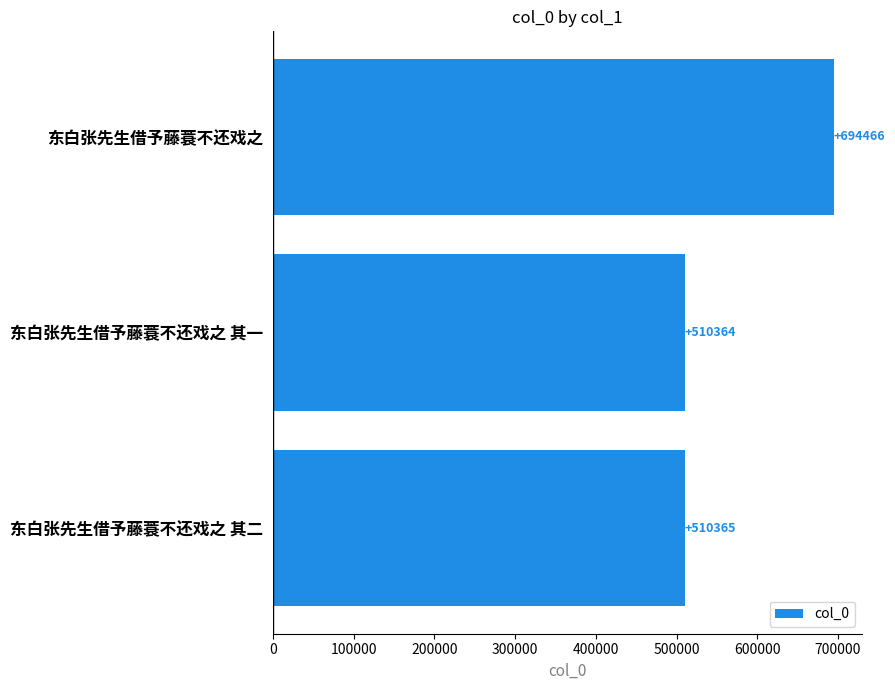

Count the number of data series in this chart.

1